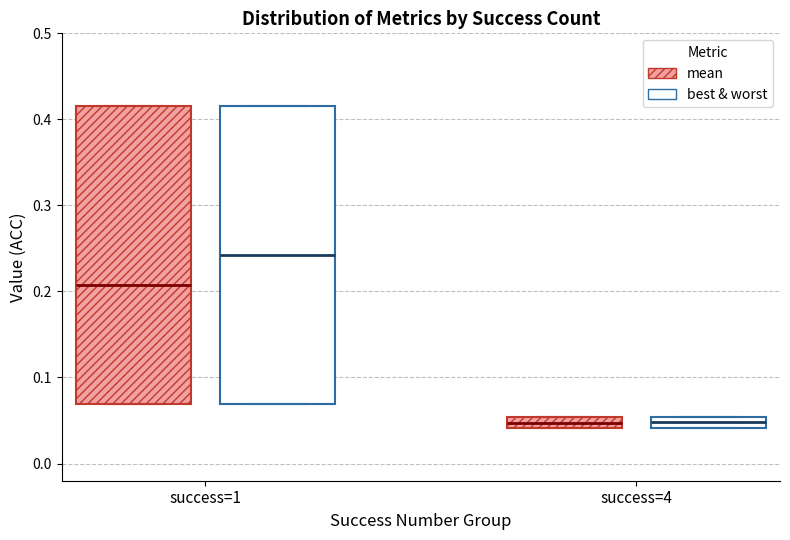

Where does the median line of the box for success=1 (best & worst) sit on the y-axis? The values are not printed on the chart, so give them approximately, as read against the axis.

0.24